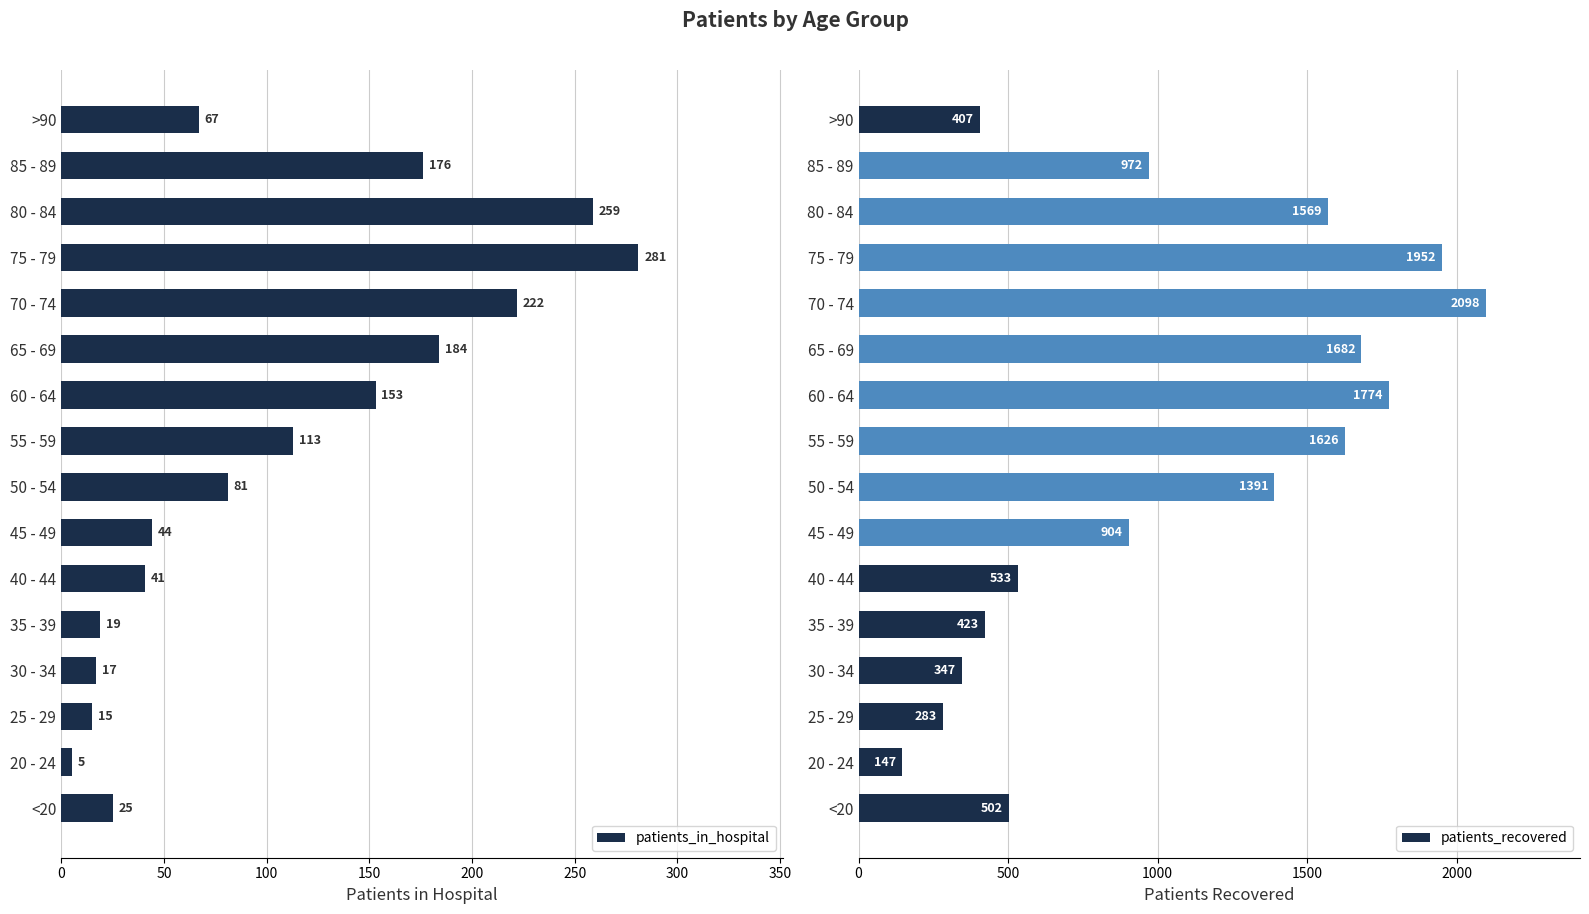

How many data points in patients_in_hospital are above 81?

7